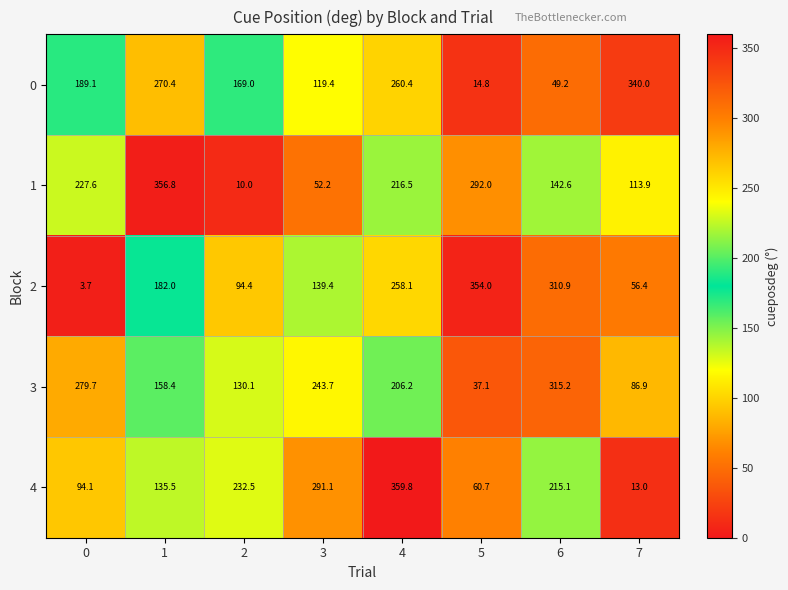

Which series has the largest total across all categories?

3